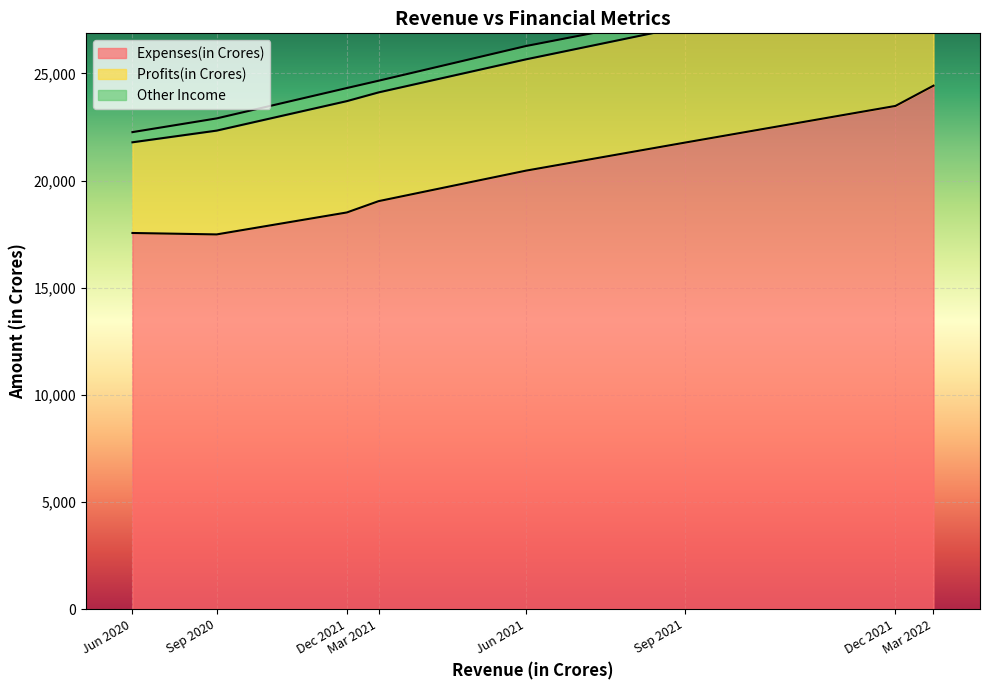

Rank the series by their maximum value, from lowest to highest.

Other Income, Profits(in Crores), Expenses(in Crores)